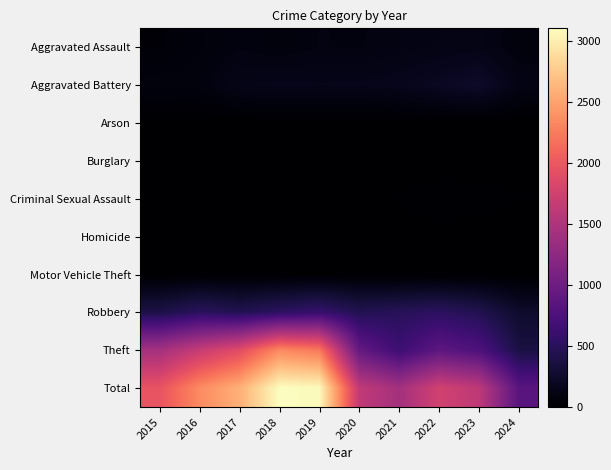

List the series in order of their peak value, lowest first.

Burglary, Arson, Homicide, Motor Vehicle Theft, Criminal Sexual Assault, Aggravated Assault, Aggravated Battery, Robbery, Theft, Total